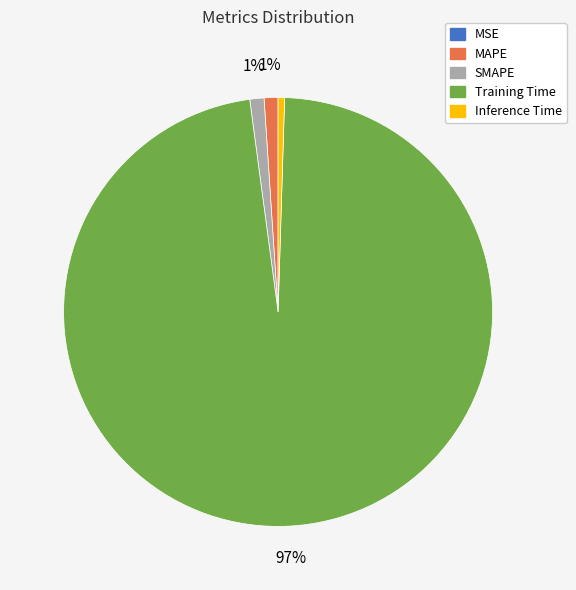

Does MAPE represent more than half of the total?

No